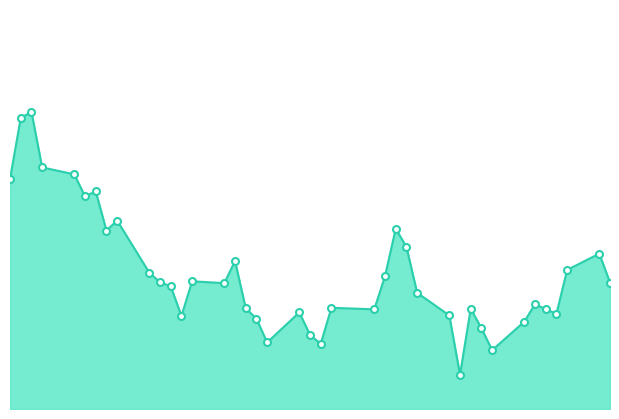

Does the chart display data point markers on the line(s)?

No